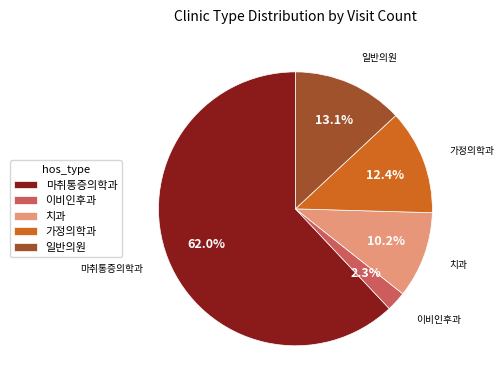

What percentage is the 치과 slice, to the nearest percent?

10%